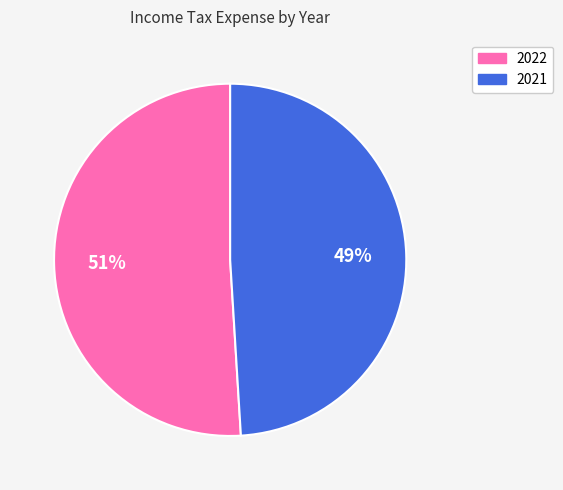

Does 2022 represent more than half of the total?

Yes